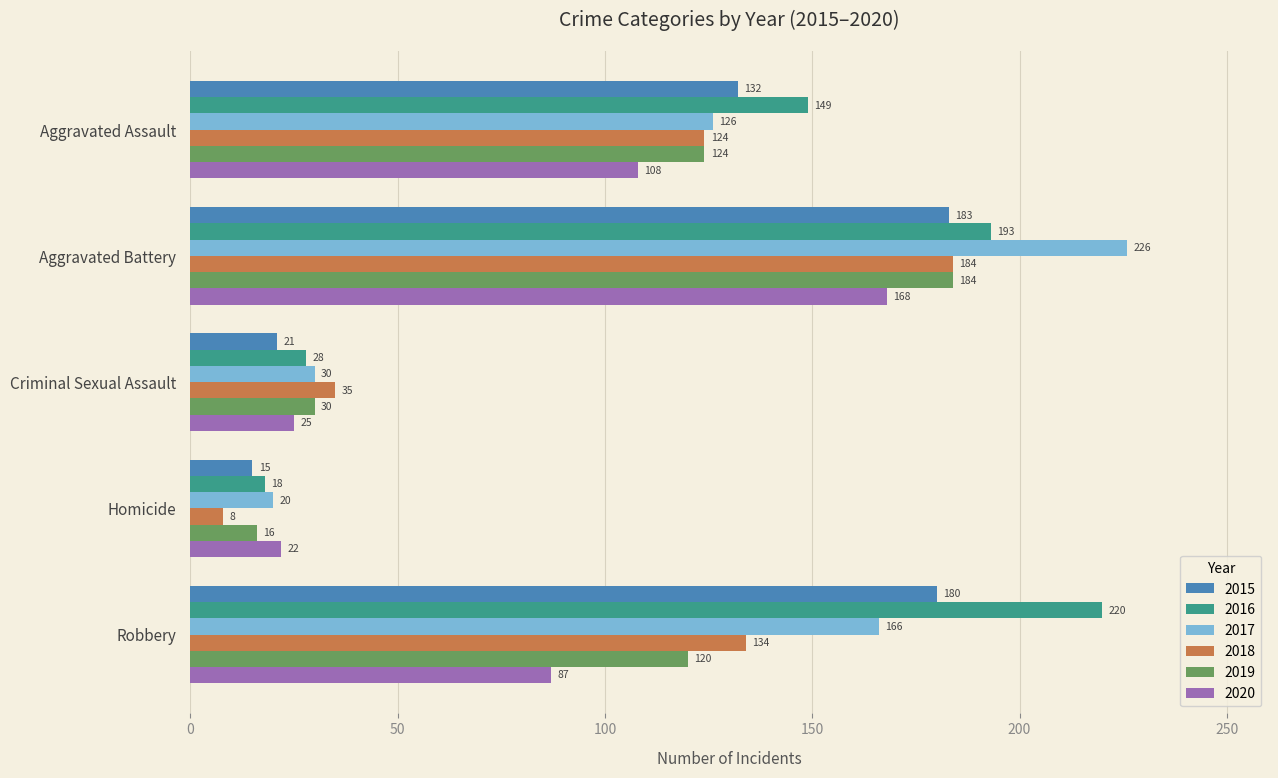

Is it true that 2015 equals 21 at Criminal Sexual Assault?

True